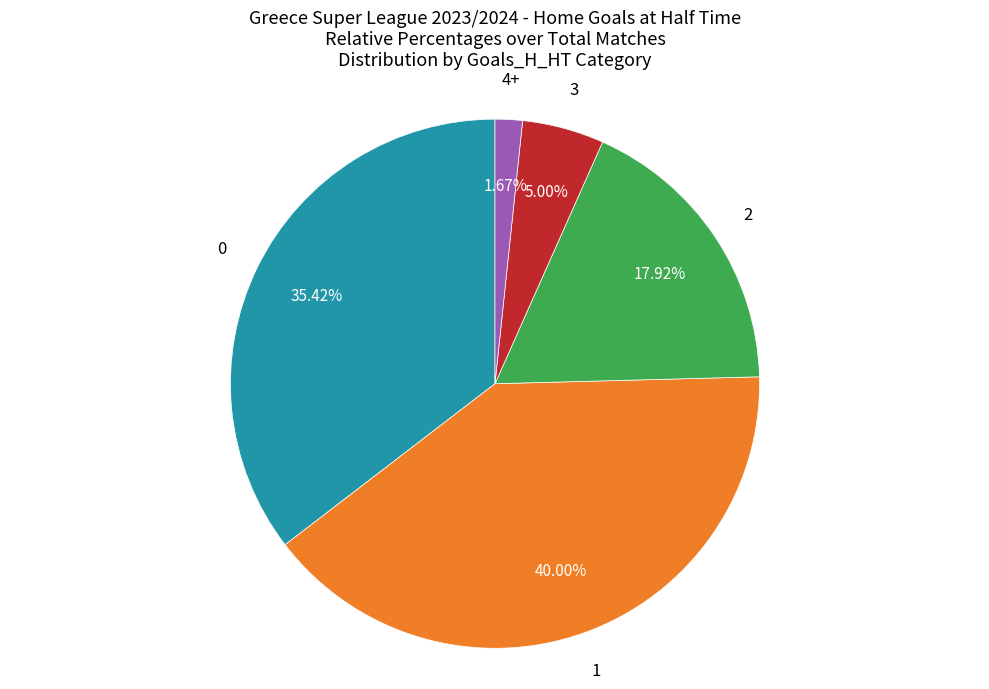

Is the sum of 4+ and 0 greater than half?

No